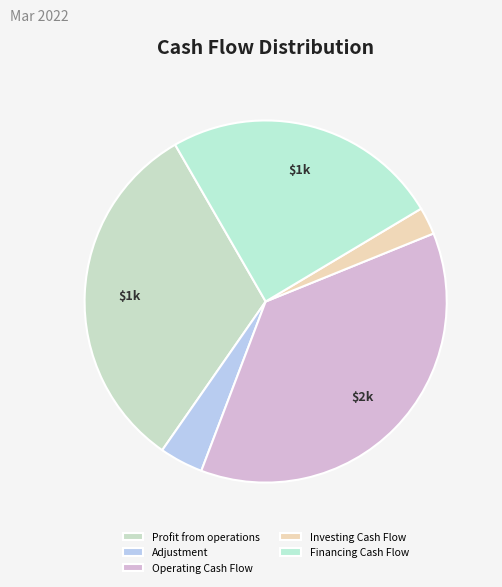

To the nearest percent, what is the difference between the Adjustment and Profit from operations slice percentages?

28%